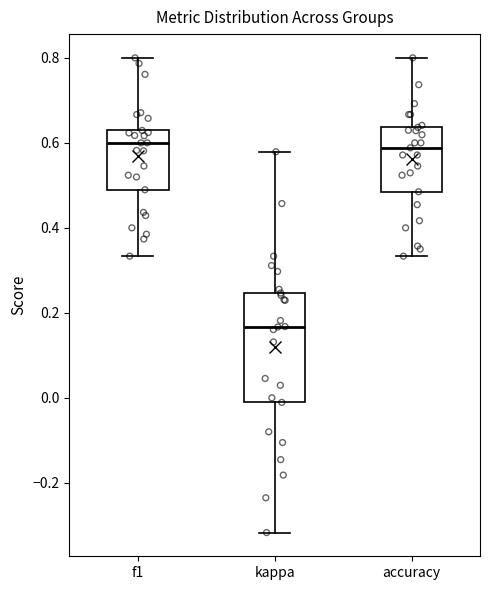

Comparing the boxes themselves (not the whiskers), which one is the tallest?

kappa